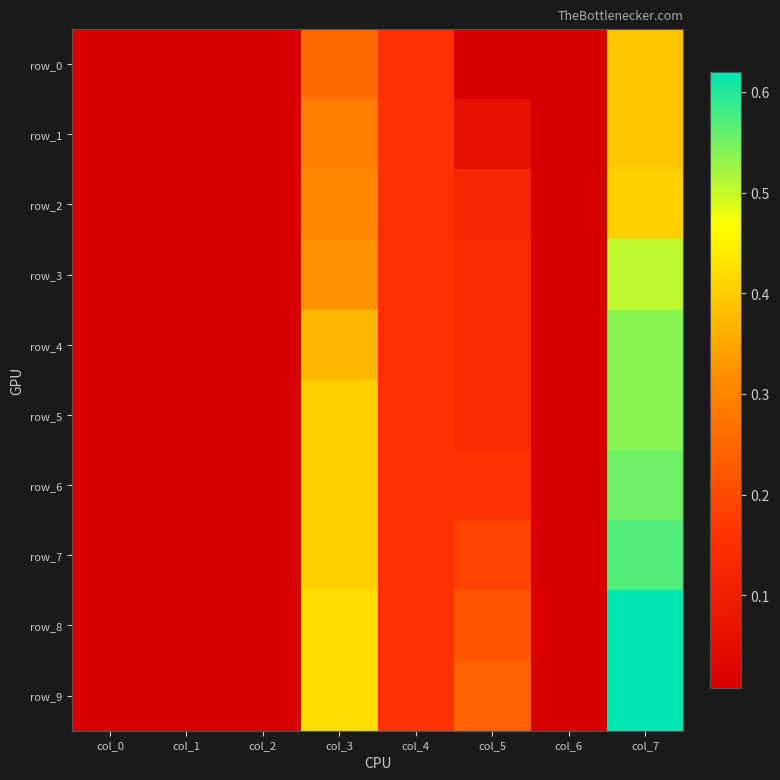

Reading left to right, transcribe all the data shown in this chart.

row_0: col_0=0.0	col_1=0.0	col_2=0.0	col_3=0.3	col_4=0.2	col_5=0.0	col_6=0.0	col_7=0.4
row_1: col_0=0.0	col_1=0.0	col_2=0.0	col_3=0.3	col_4=0.2	col_5=0.1	col_6=0.0	col_7=0.4
row_2: col_0=0.0	col_1=0.0	col_2=0.0	col_3=0.3	col_4=0.2	col_5=0.1	col_6=0.0	col_7=0.4
row_3: col_0=0.0	col_1=0.0	col_2=0.0	col_3=0.3	col_4=0.2	col_5=0.1	col_6=0.0	col_7=0.5
row_4: col_0=0.0	col_1=0.0	col_2=0.0	col_3=0.4	col_4=0.2	col_5=0.1	col_6=0.0	col_7=0.5
row_5: col_0=0.0	col_1=0.0	col_2=0.0	col_3=0.4	col_4=0.2	col_5=0.1	col_6=0.0	col_7=0.5
row_6: col_0=0.0	col_1=0.0	col_2=0.0	col_3=0.4	col_4=0.2	col_5=0.2	col_6=0.0	col_7=0.6
row_7: col_0=0.0	col_1=0.0	col_2=0.0	col_3=0.4	col_4=0.2	col_5=0.2	col_6=0.0	col_7=0.6
row_8: col_0=0.0	col_1=0.0	col_2=0.0	col_3=0.4	col_4=0.2	col_5=0.2	col_6=0.0	col_7=0.6
row_9: col_0=0.0	col_1=0.0	col_2=0.0	col_3=0.4	col_4=0.2	col_5=0.2	col_6=0.0	col_7=0.6